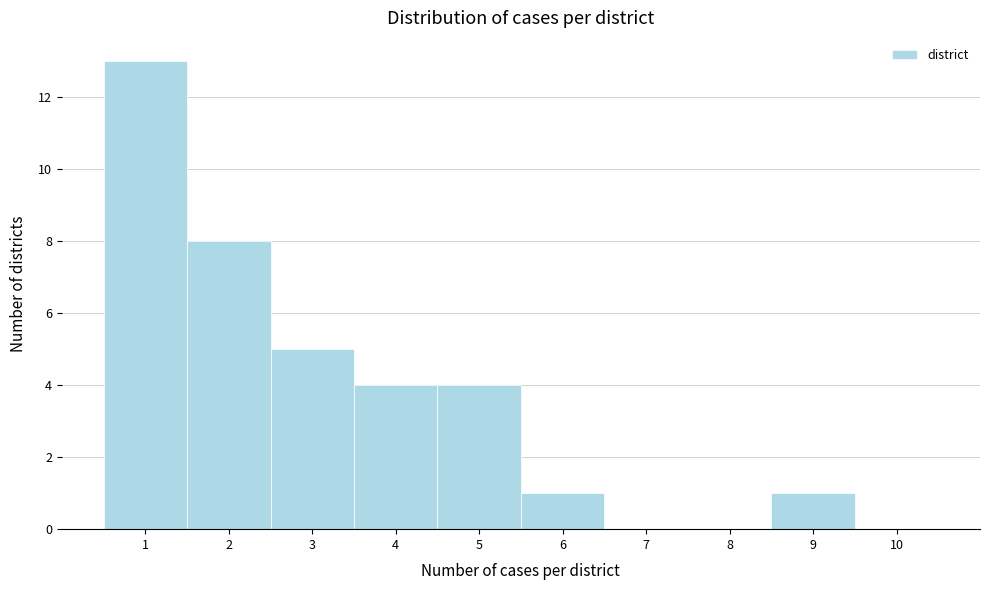

Reading left to right, list every bar in this chart as the range it spans on the x-axis followed by its height. The values are not printed on the chart, so give them approximately, as read against the axis.

0.5 to 1.5: 13
1.5 to 2.5: 8
2.5 to 3.5: 5
3.5 to 4.5: 4
4.5 to 5.5: 4
5.5 to 6.5: 1
6.5 to 7.5: 0
7.5 to 8.5: 0
8.5 to 9.5: 1
9.5 to 10.5: 0